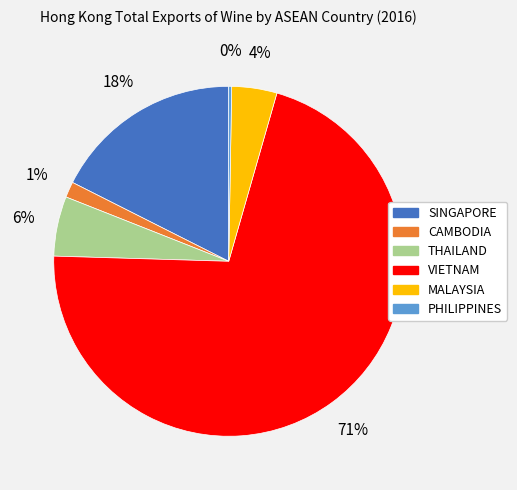

What is the largest slice in the pie chart?

VIETNAM